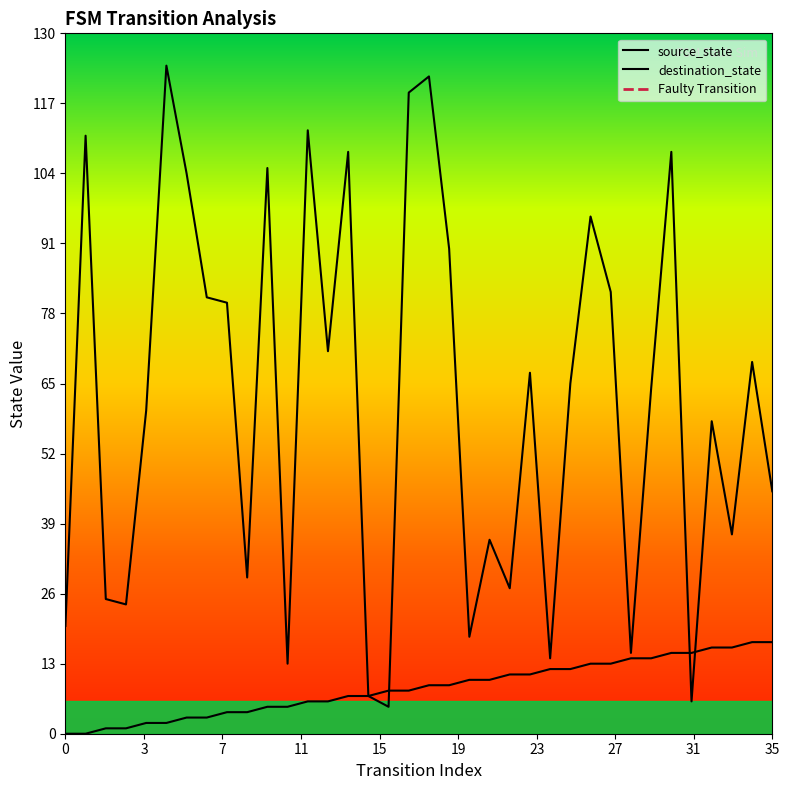

What is the sum of all destination_state values?

2217